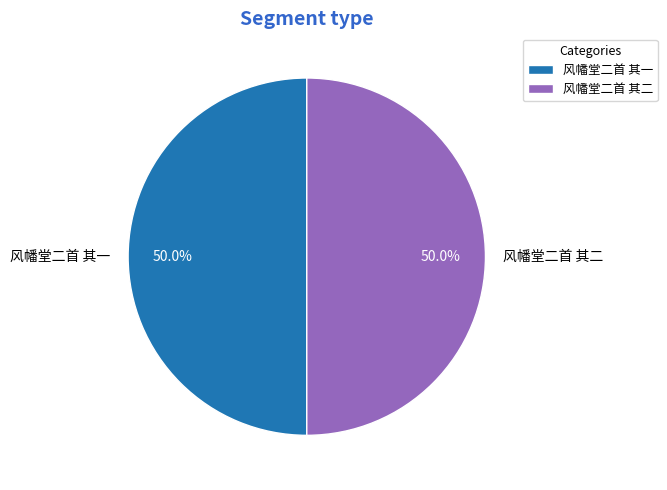

How many slices are in this pie chart?

2